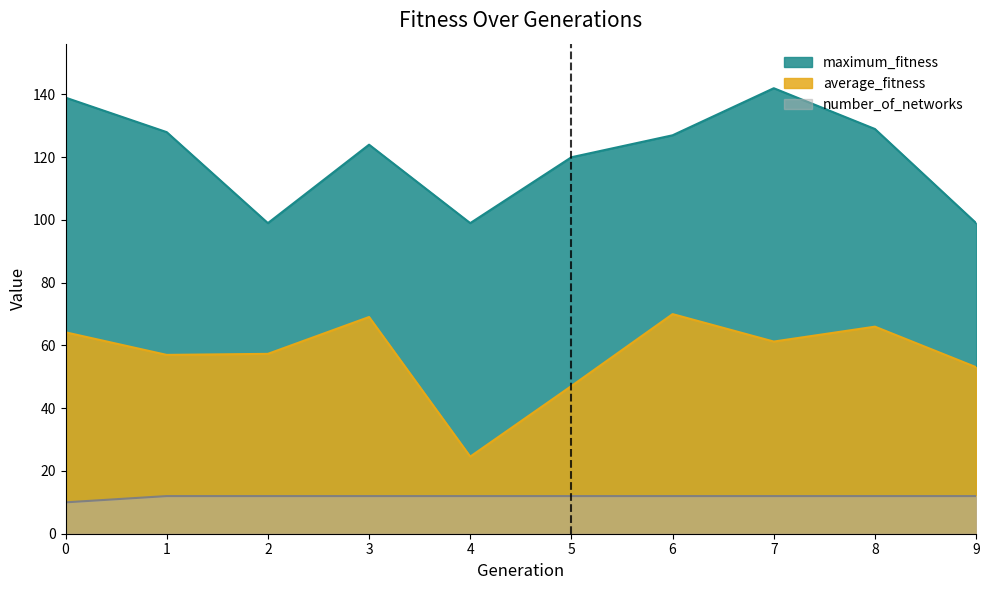

What is the sum of all maximum_fitness values?

1206.0